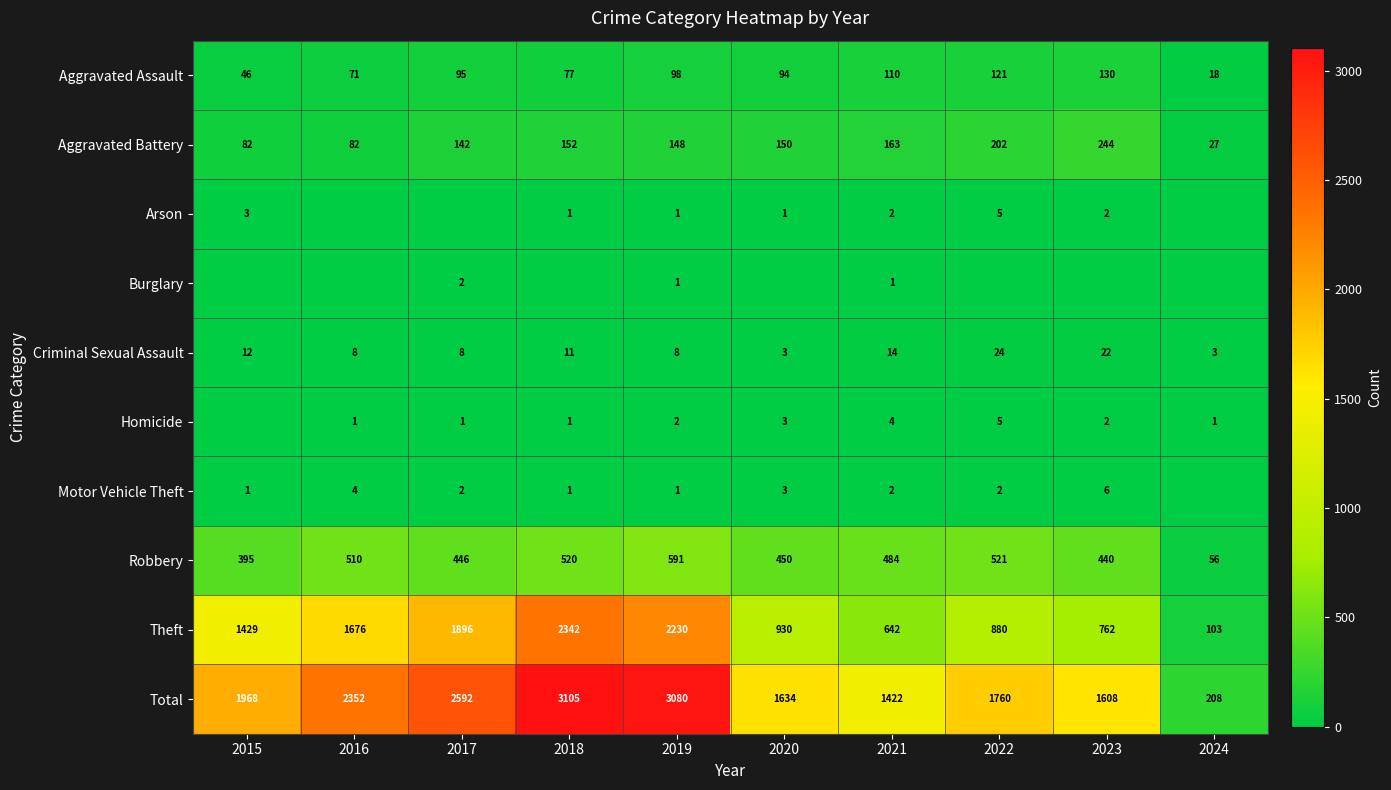

The value of Total at 2023 is 432. True or false?

False